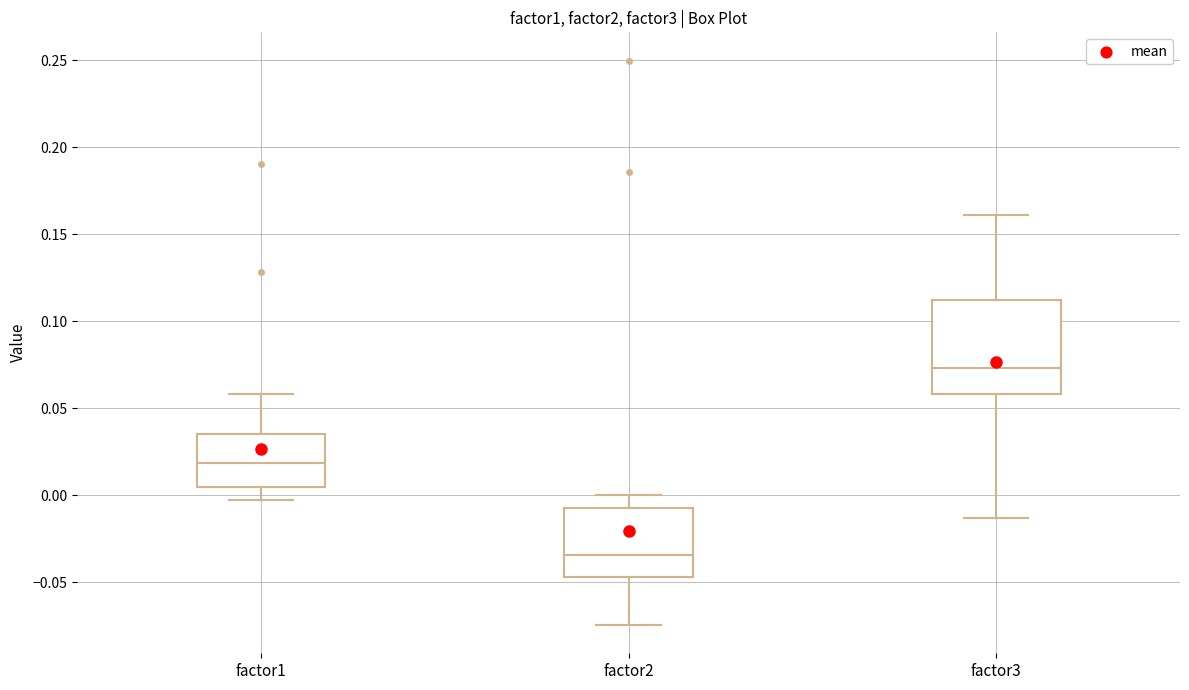

Comparing the boxes themselves (not the whiskers), which one is the tallest?

factor3